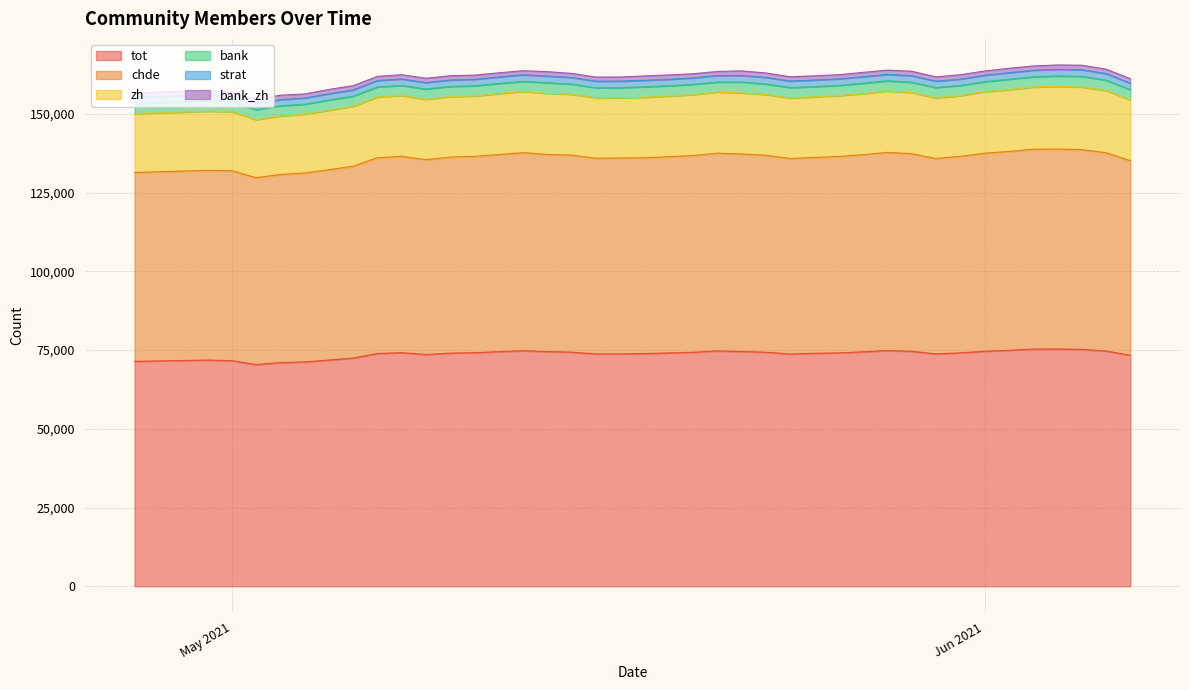

What is the value of the strat point at the 7th from the left?

1981